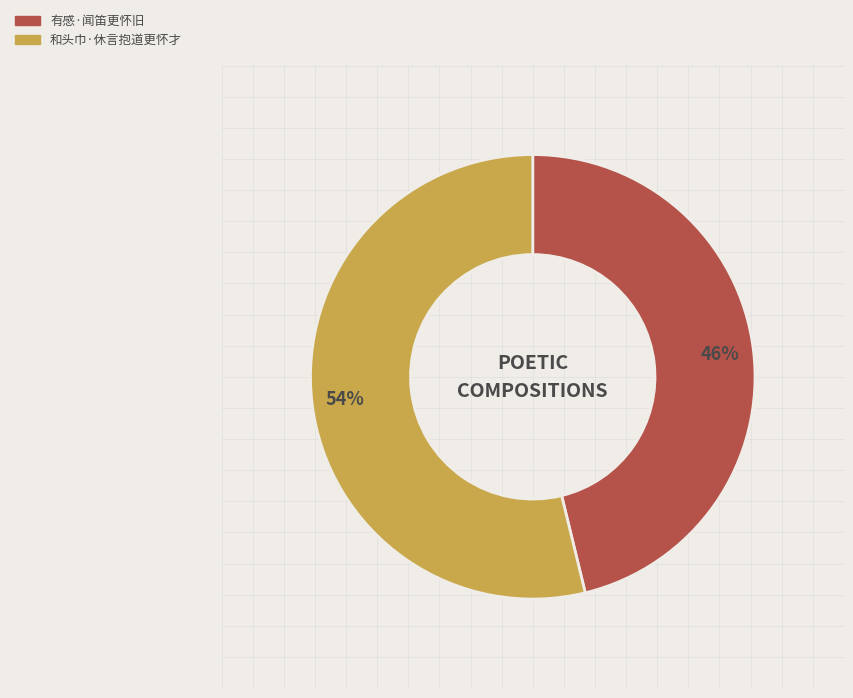

Do 有感·闻笛更怀旧 and 和头巾·休言抱道更怀才 together represent more than half of the pie?

Yes